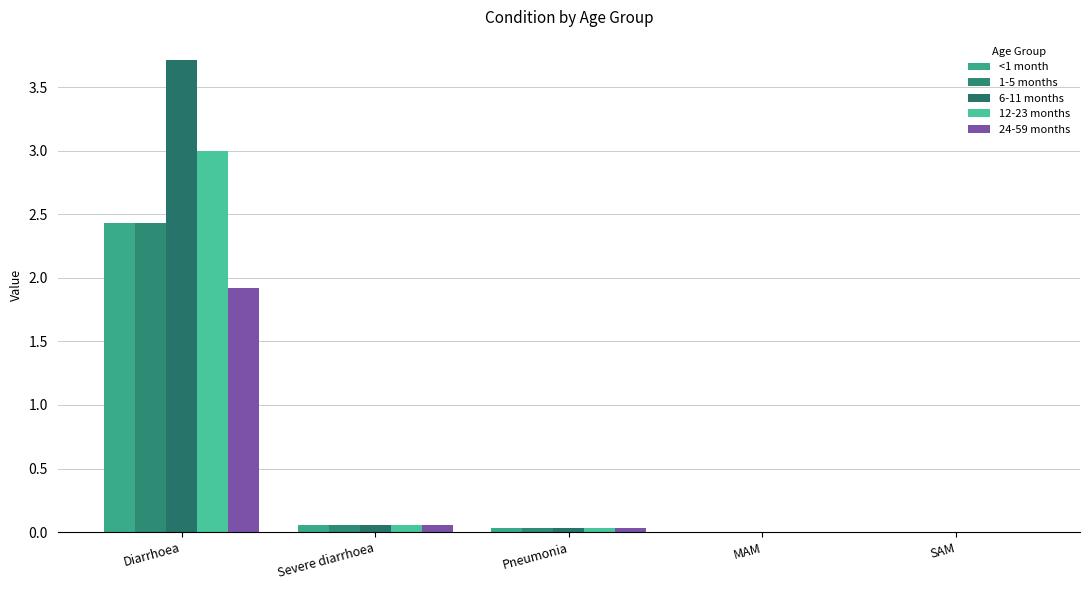

At SAM, list the series in order from largest to smallest.

6-11 months, <1 month, 1-5 months, 12-23 months, 24-59 months